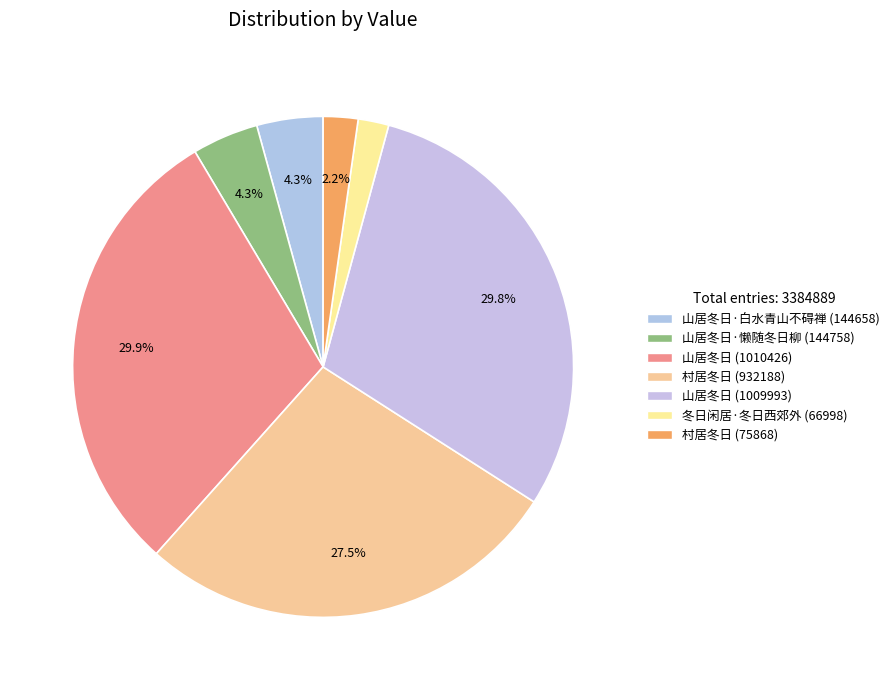

Does any single category account for the majority?

No